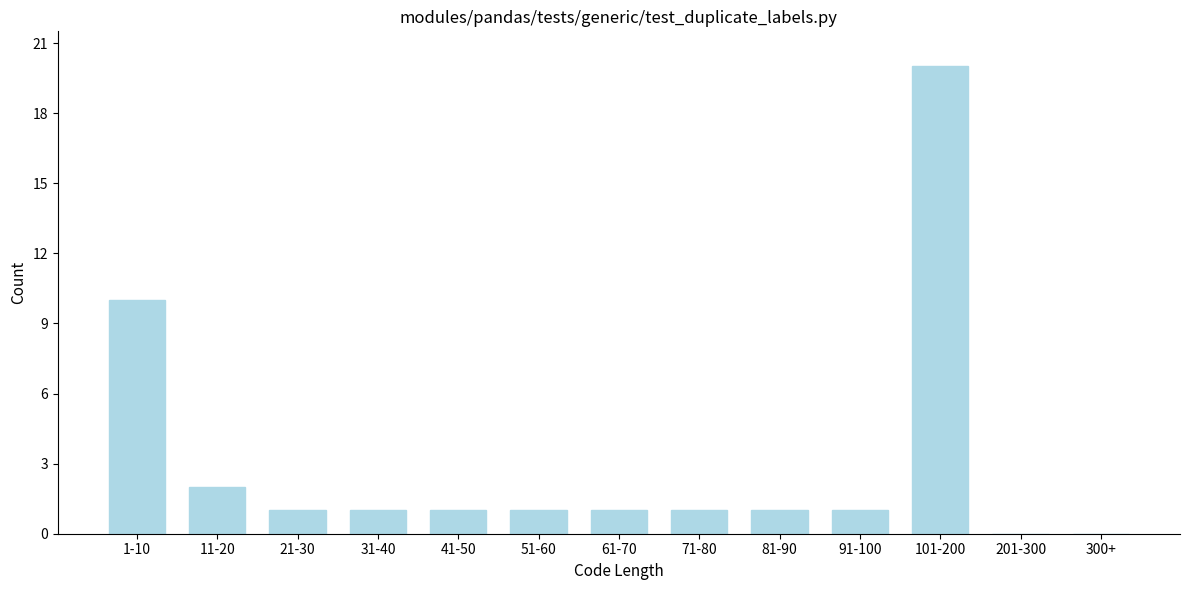

Reading right to left, list all the values displayed in this chart.

300+=0	201-300=0	101-200=20	91-100=1	81-90=1	71-80=1	61-70=1	51-60=1	41-50=1	31-40=1	21-30=1	11-20=2	1-10=10